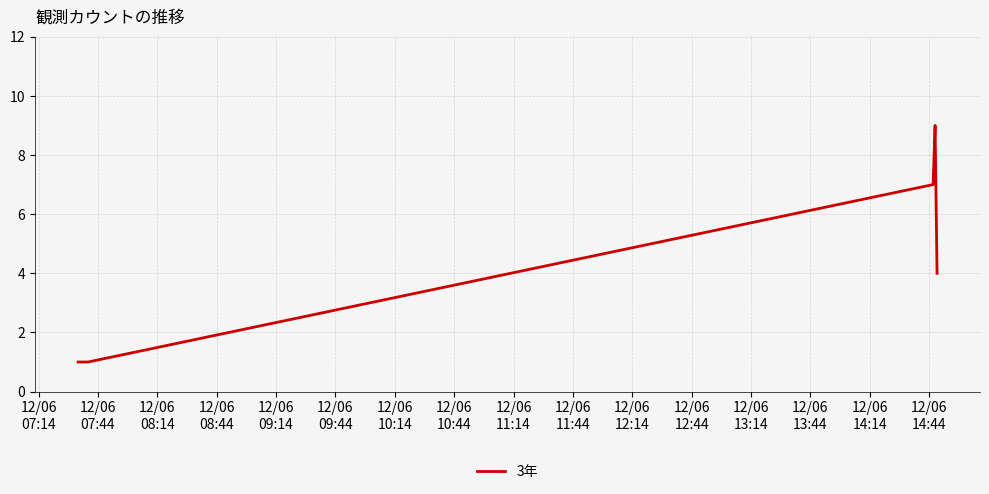

What is the maximum value shown in the chart?

9